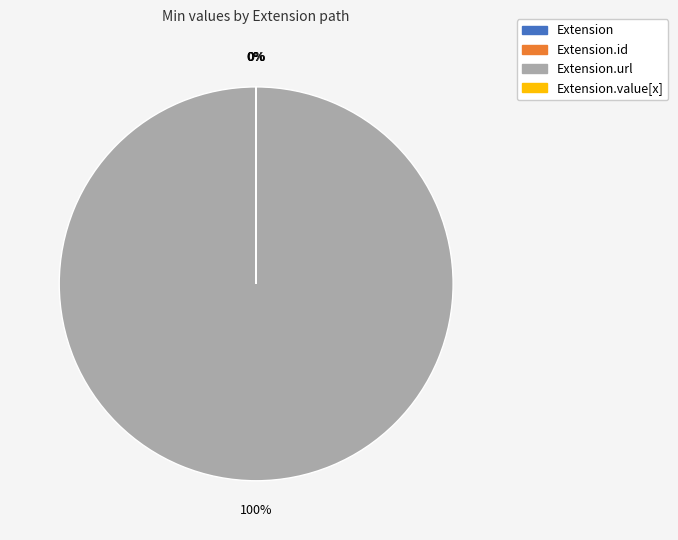

Is there any slice that represents more than half of the pie?

Yes